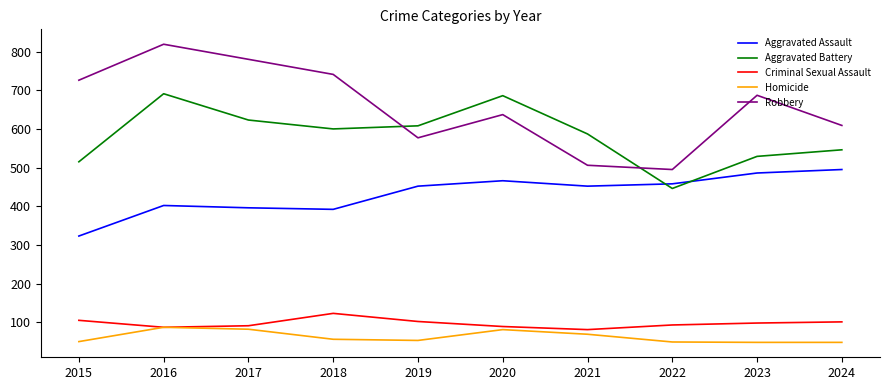

The value of Criminal Sexual Assault at 2022 is 64. True or false?

False